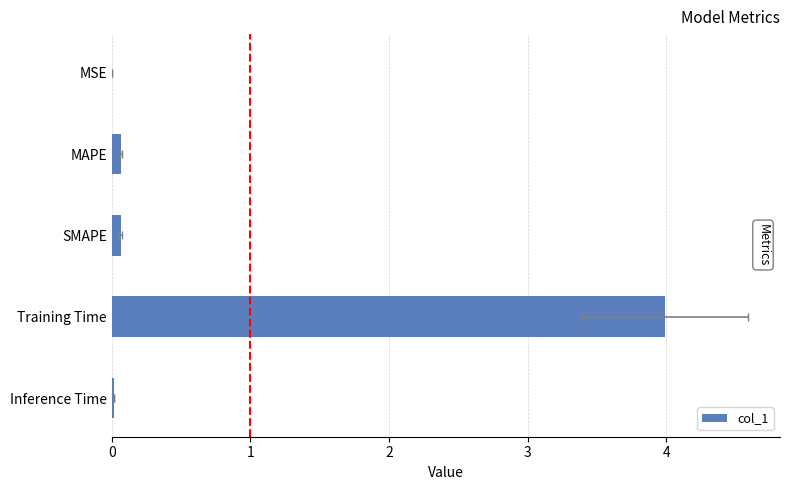

List the labels in order of value, smallest first.

MSE, Inference Time, SMAPE, MAPE, Training Time